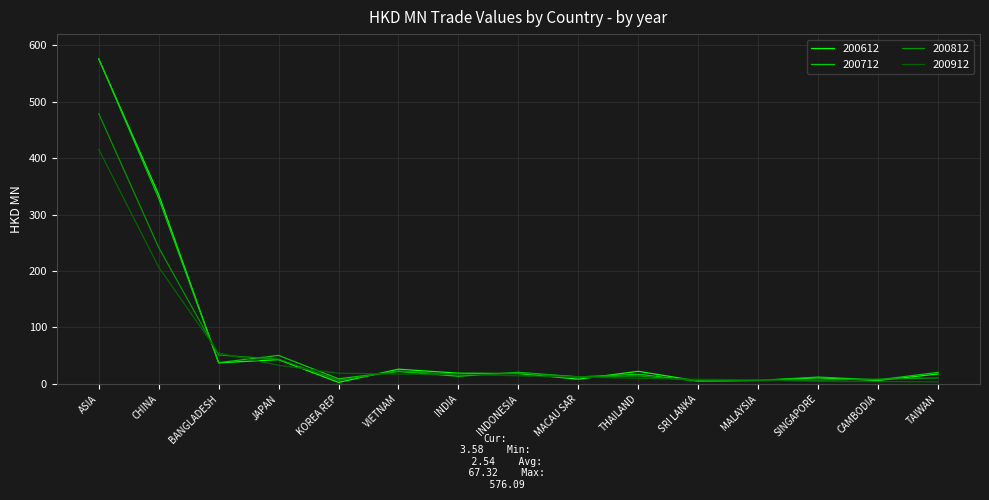

At which category does 200712 reach its first local peak?

JAPAN